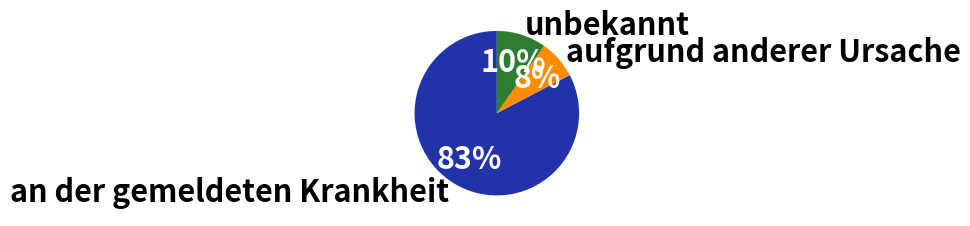

Approximately how many times larger is the value at aufgrund anderer Ursache compared to unbekannt?

0.8